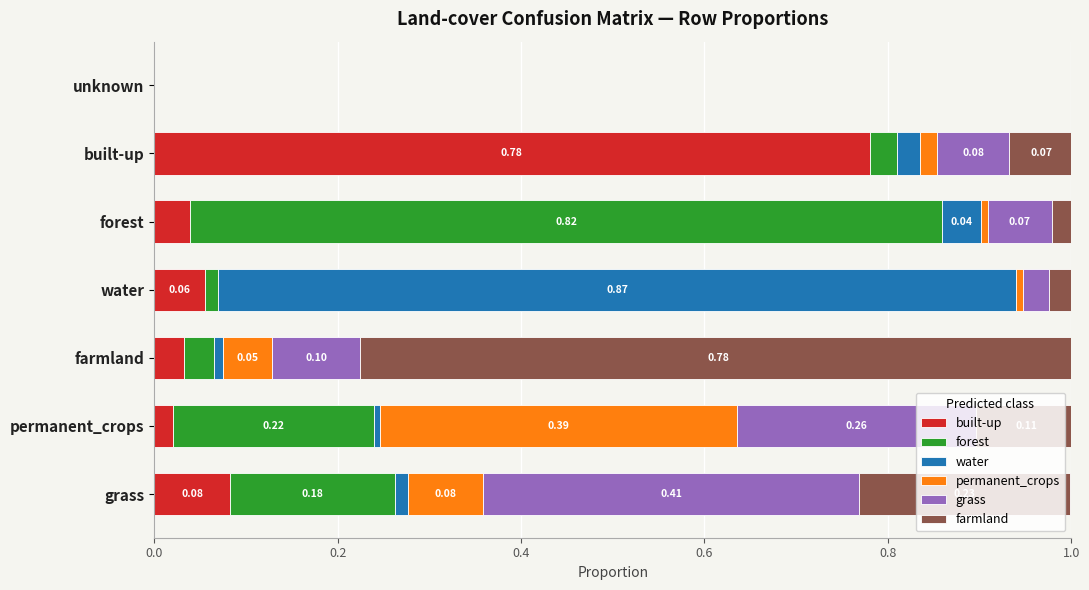

At which label does built-up reach its peak?

built-up